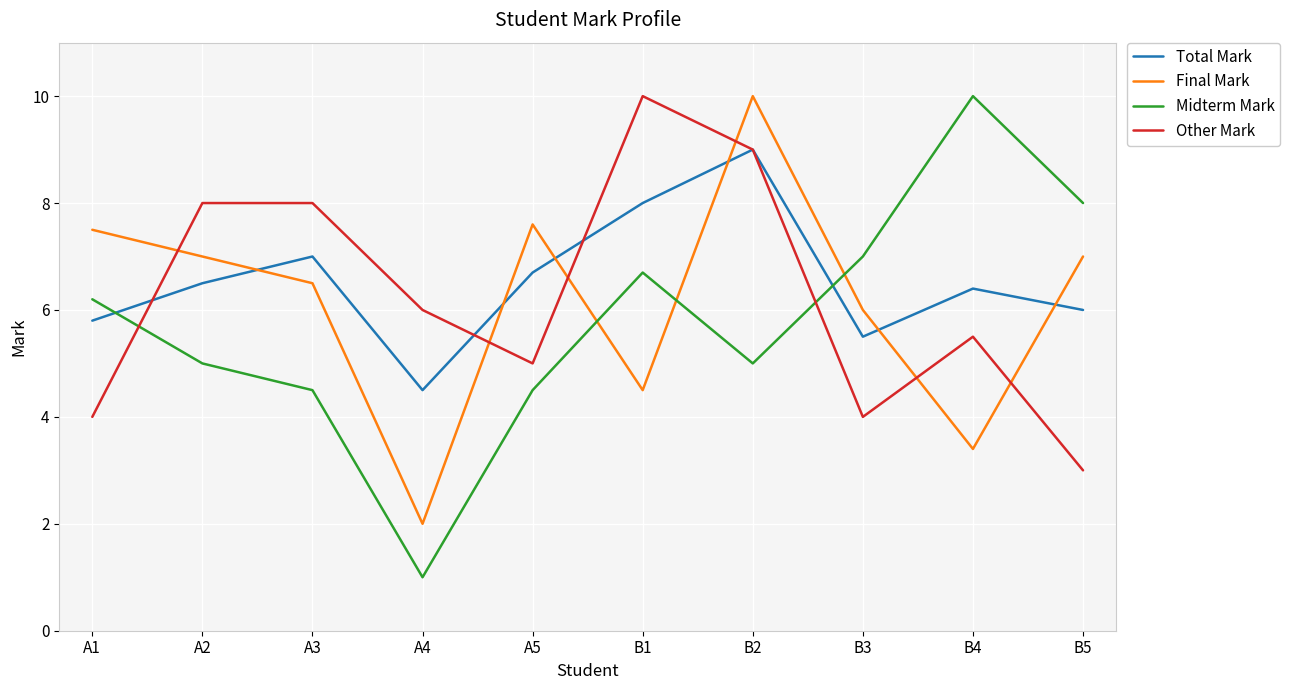

Which series changed the most between A1 and A3?

Other Mark